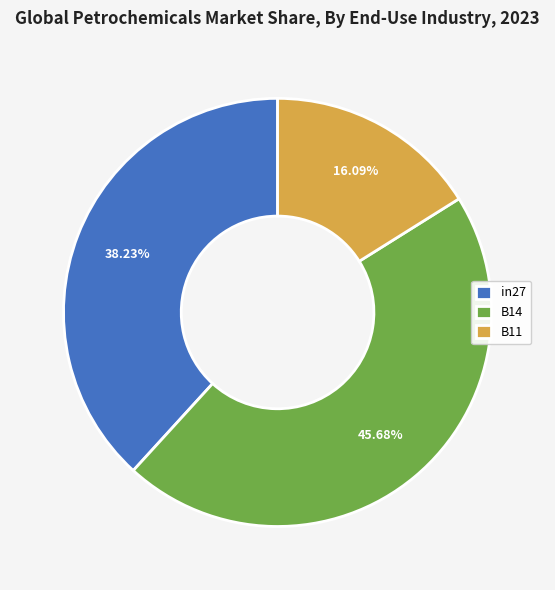

What is the smallest slice in the pie chart?

B11